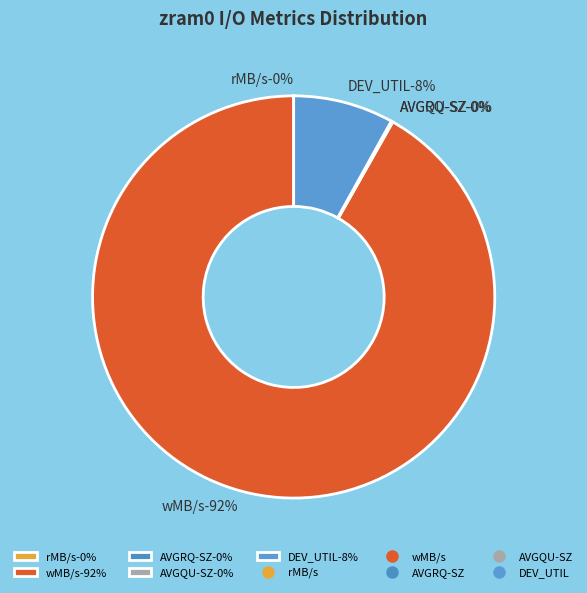

Is there any slice that represents more than half of the pie?

Yes